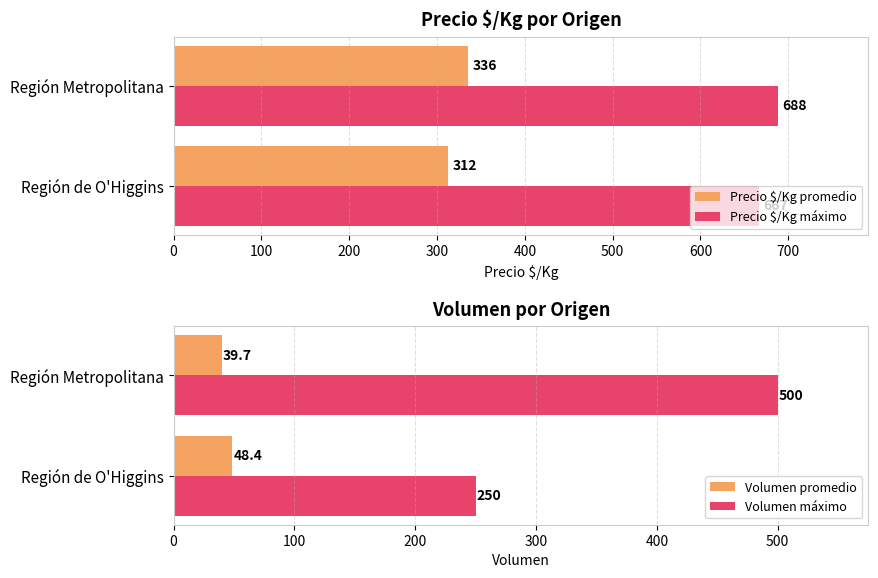

Reading right to left, what are all the values shown in this chart?

Precio $/Kg promedio: 312.5	335.8
Precio $/Kg máximo: 667.0	688.0
Volumen promedio: 48.4	39.7
Volumen máximo: 250.0	500.0